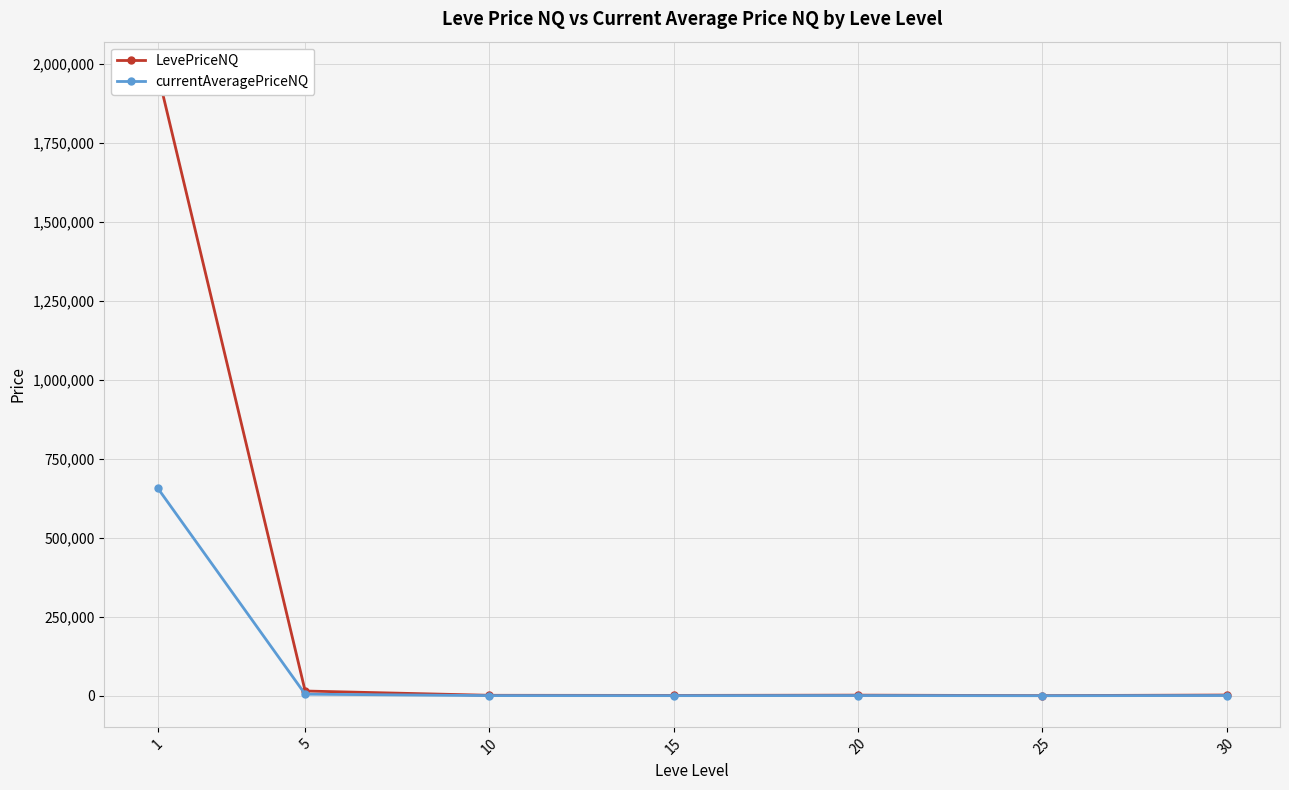

The value of LevePriceNQ at 10 is 1463.4. True or false?

True